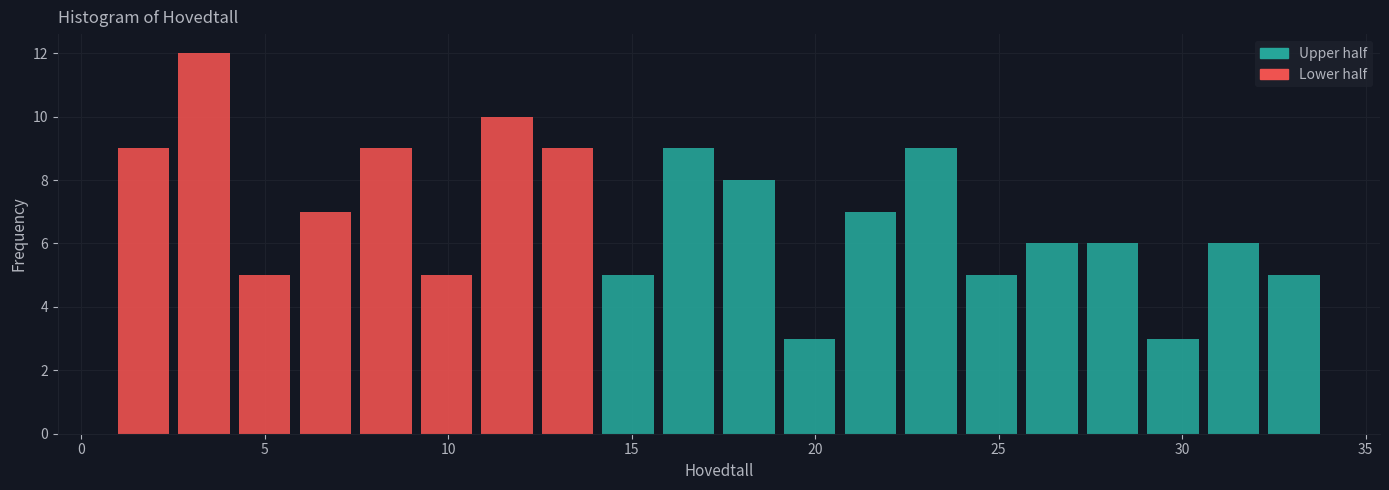

Around what value on the x-axis is the tallest bar? Give the approximate position of its centre, as read against the axis.

3.5